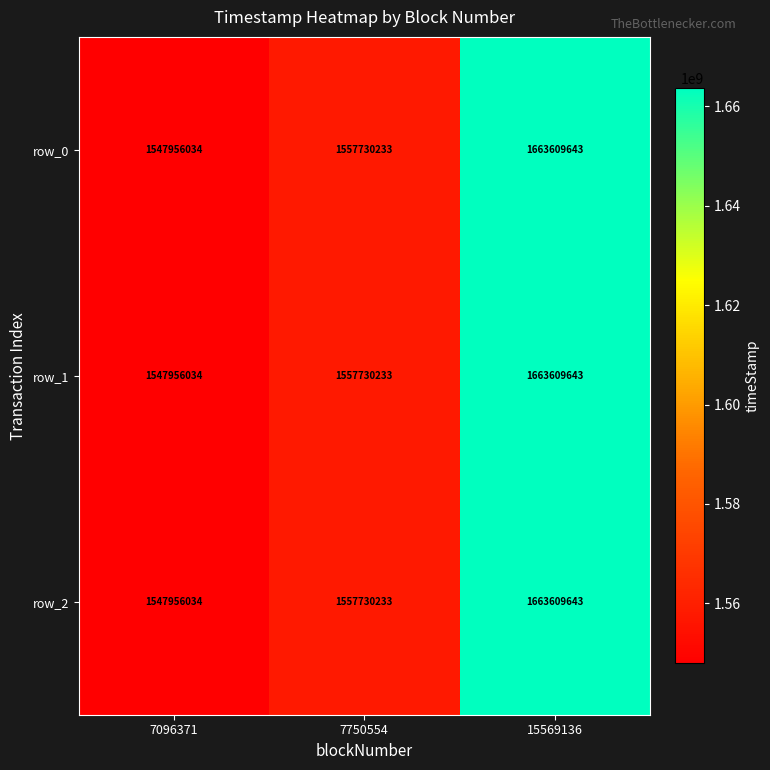

Which label corresponds to the largest value in the chart?

15569136